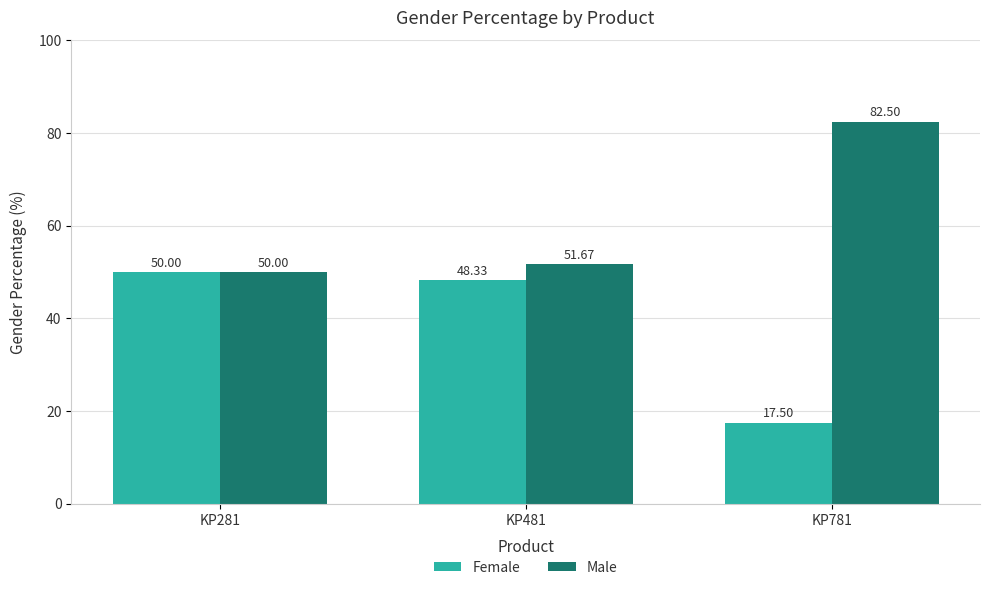

Reading left to right, extract all data points from this chart.

Female: 50.0	48.3	17.5
Male: 50.0	51.7	82.5